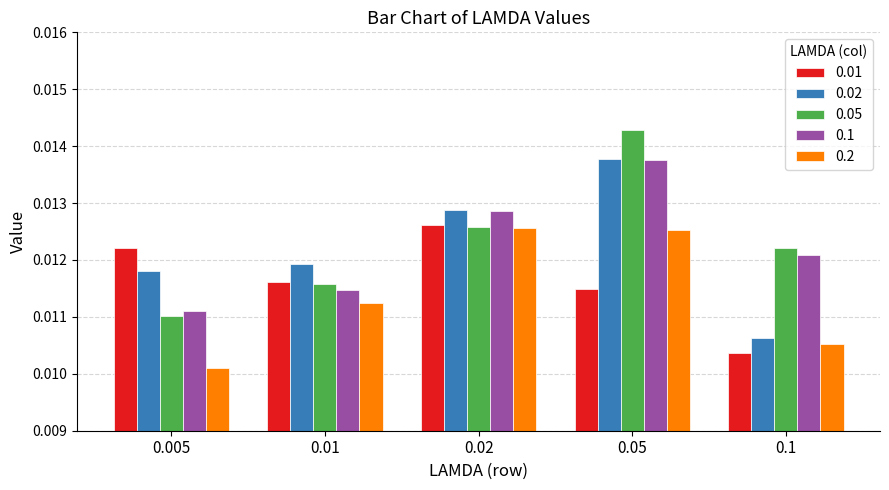

Is the value of 0.02 at 0.01 greater than the value of 0.1 at 0.05?

No